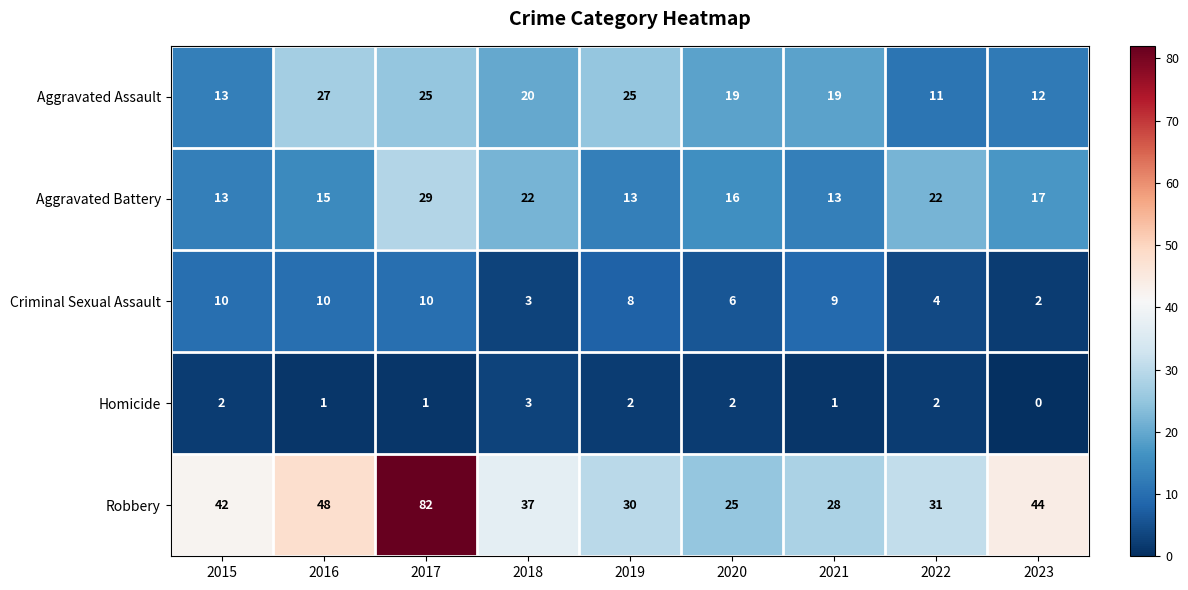

Which series changed the most between 2020 and 2022?

Aggravated Assault